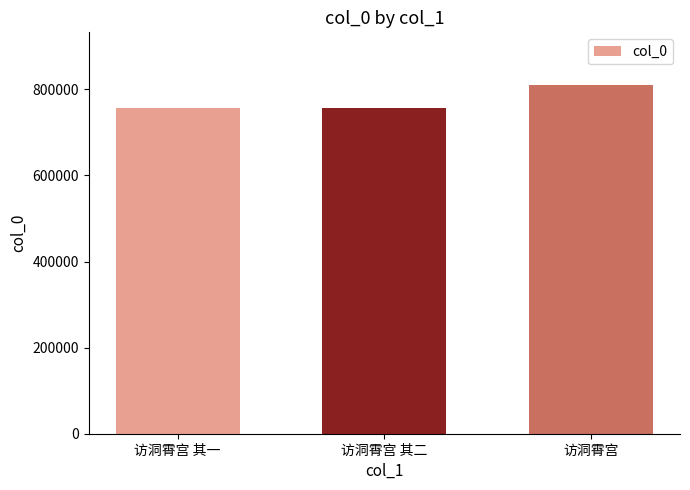

Are the bars grouped side by side (vs. stacked)?

No